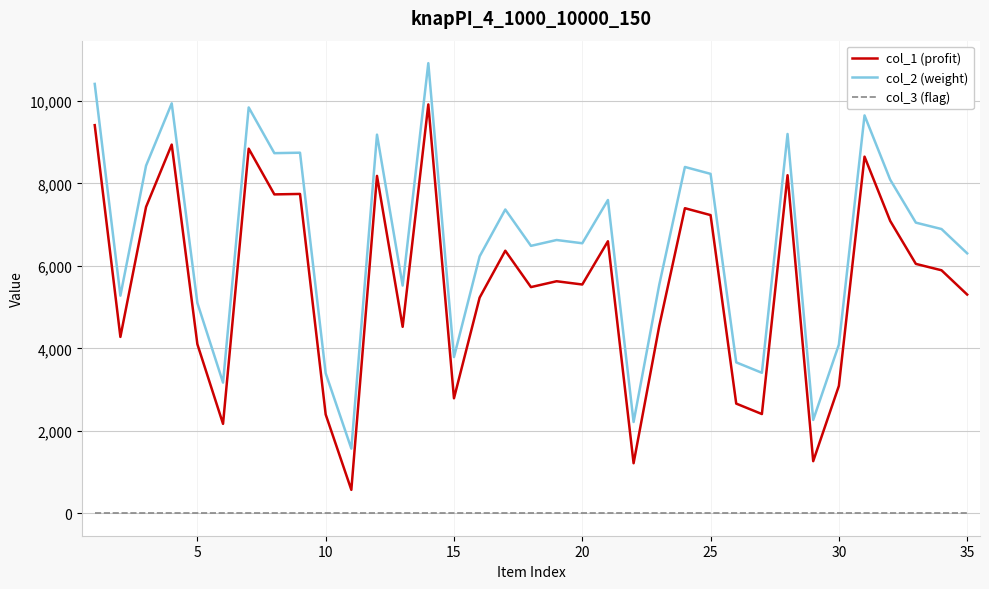

Rank the series by their maximum value, from lowest to highest.

col_3 (flag), col_1 (profit), col_2 (weight)